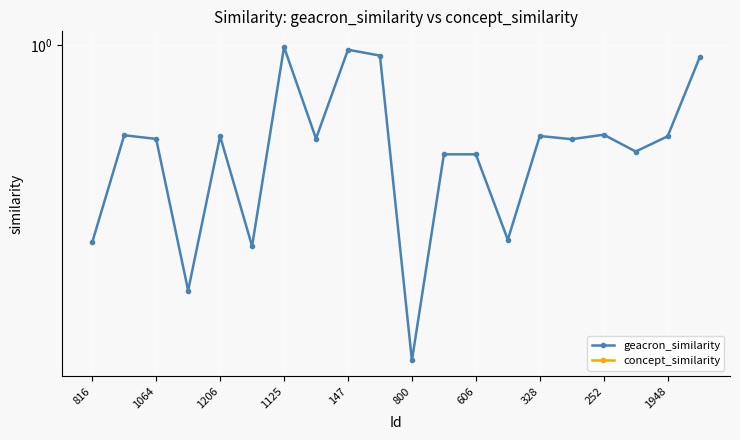

True or false: geacron_similarity and concept_similarity intersect in this chart.

False